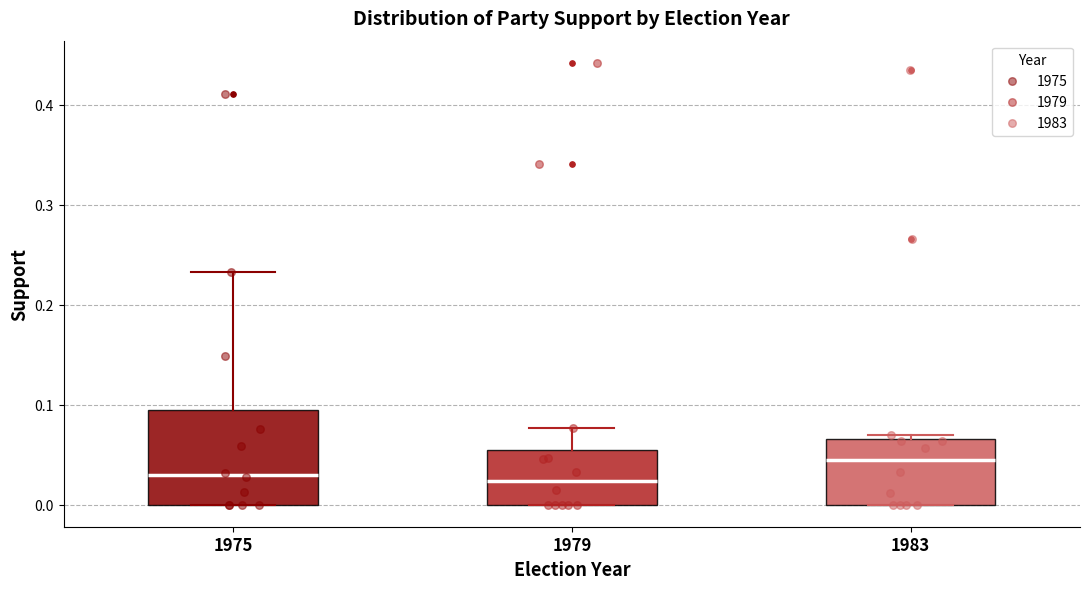

Reading left to right, read every box against the y-axis: the position of its median line, the range the box covers, and the ends of its whiskers. The values are not printed on the chart, so give them approximately, as read against the axis.

1975: median 0.03, box 0.00 to 0.09, whiskers 0.00 to 0.23
1979: median 0.02, box 0.00 to 0.05, whiskers 0.00 to 0.08
1983: median 0.05, box 0.00 to 0.07, whiskers 0.00 to 0.07 (just above the box's upper edge)